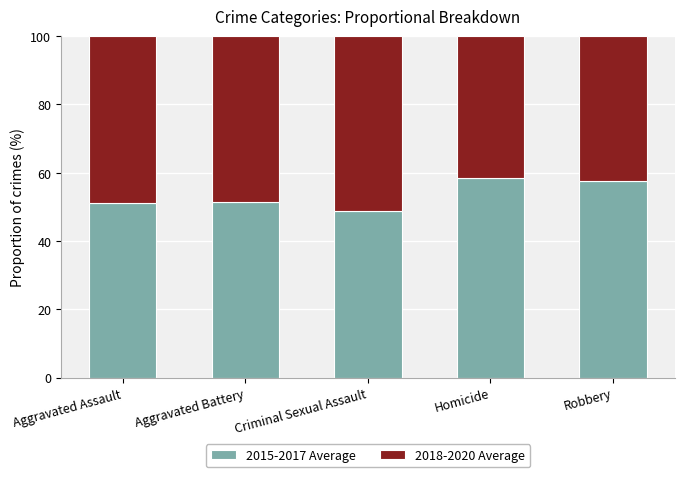

The value of 2015-2017 Average at Criminal Sexual Assault is 48.8. True or false?

True